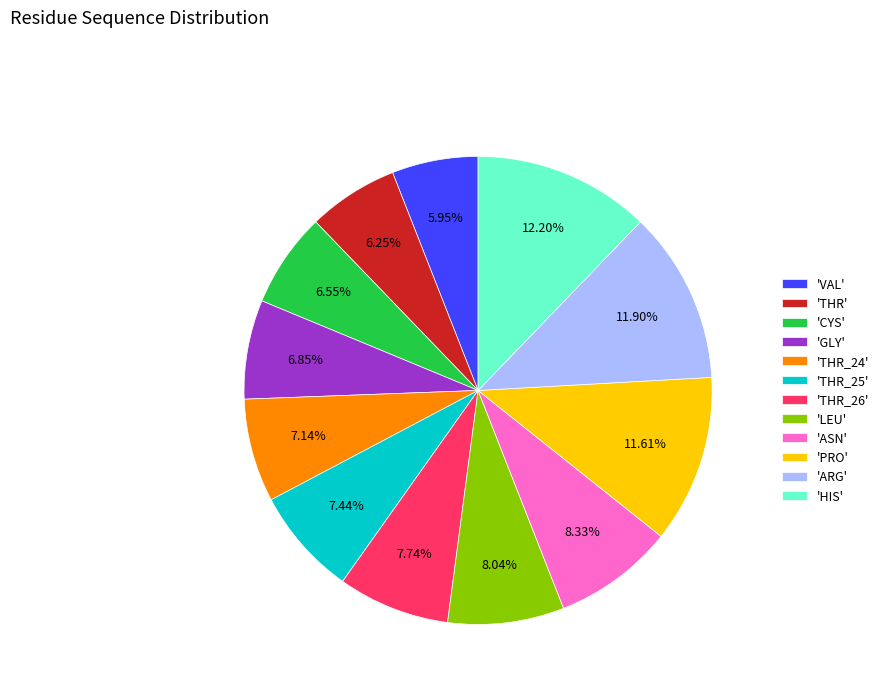

Combined, do 'HIS' and 'LEU' account for over 50%?

No